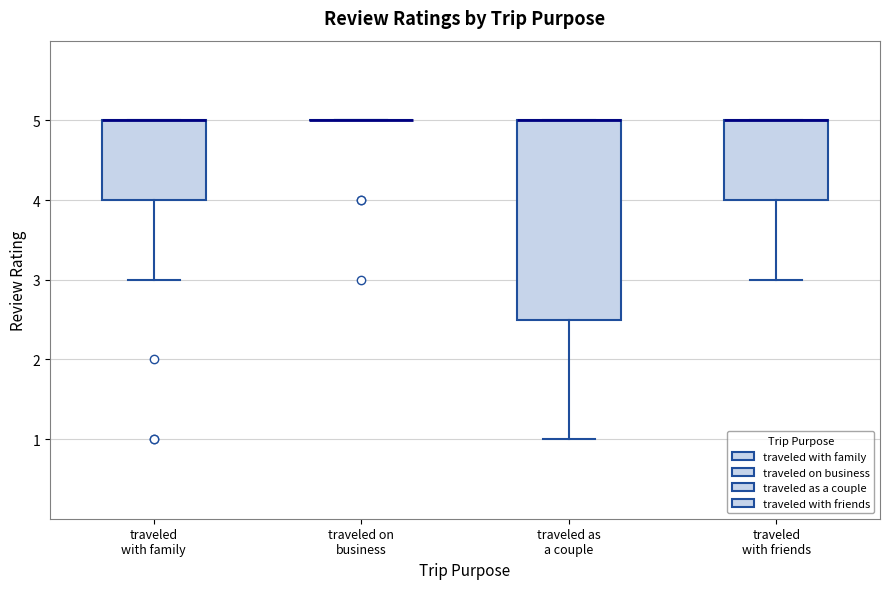

Where does the lower whisker of the box for traveled as a couple end on the y-axis? The values are not printed on the chart, so give them approximately, as read against the axis.

1.0